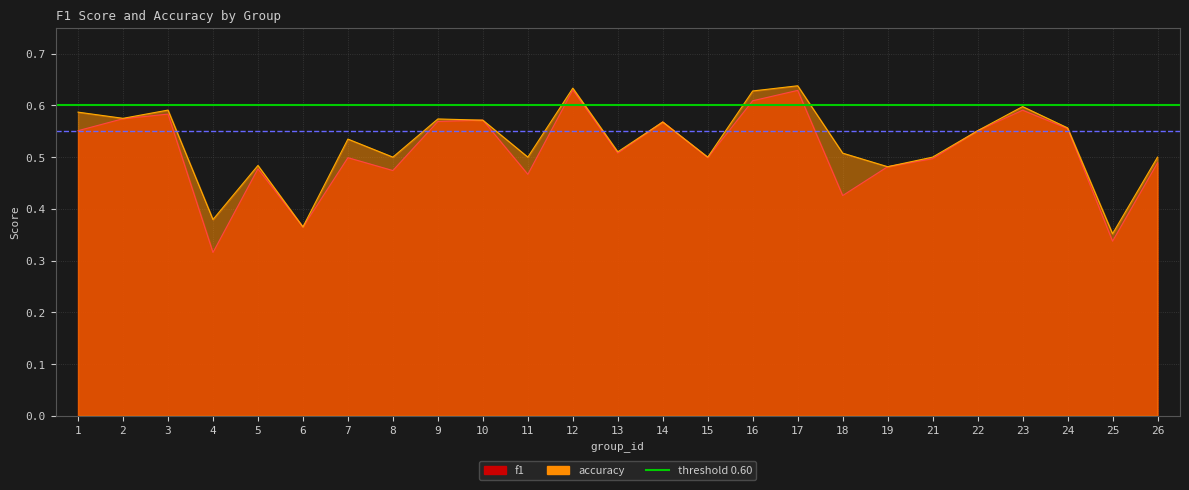

What is the value of the f1 point at the 23rd from the left?

0.6